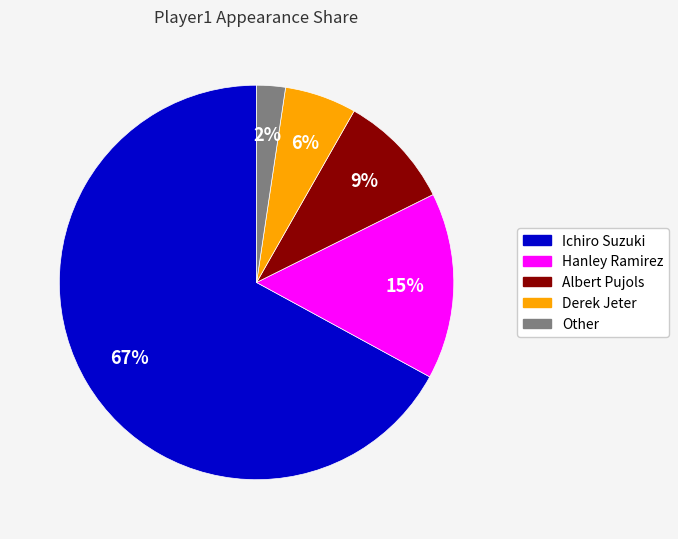

Which slice is the smallest?

Other